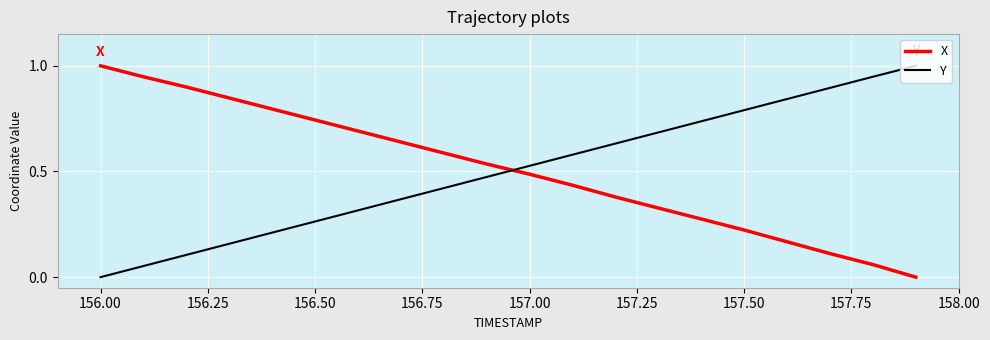

What is the difference between the maximum and minimum values in the Y series?

1.0